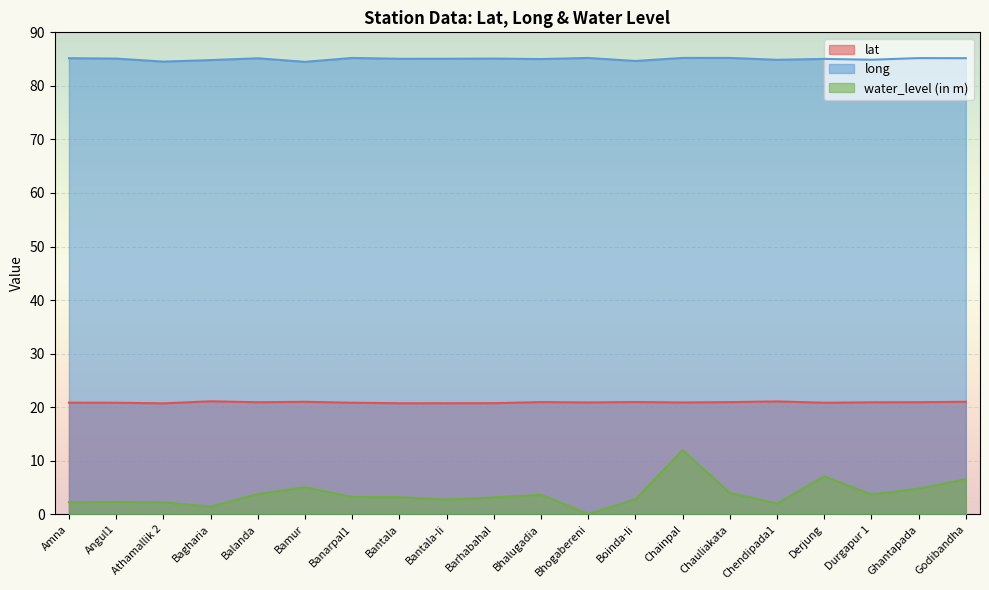

Which has a higher value, Durgapur 1 or Barhabahal?

Durgapur 1